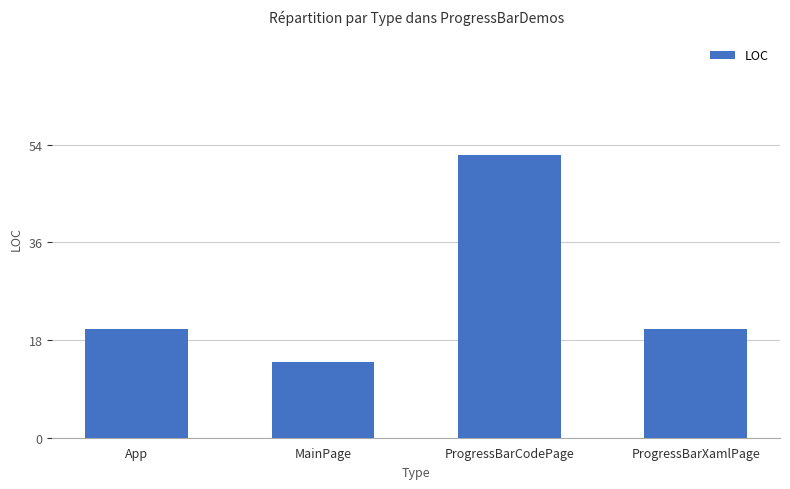

What position from the left is App?

1